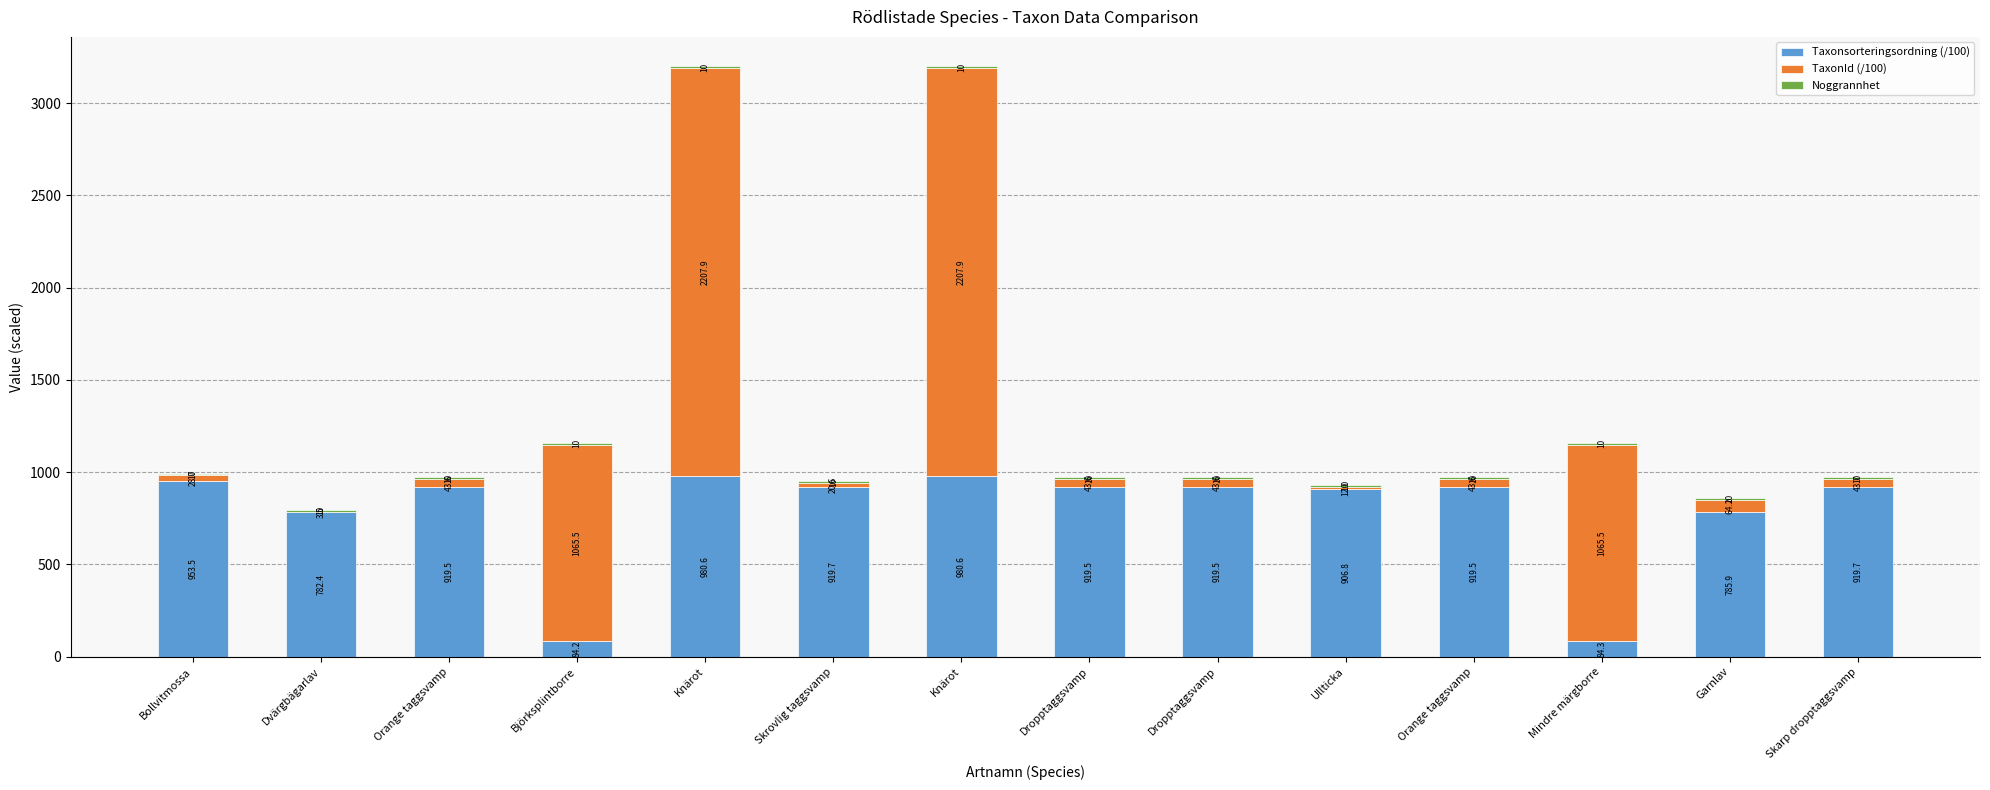

Between Orange taggsvamp and Knärot, which is larger?

Knärot